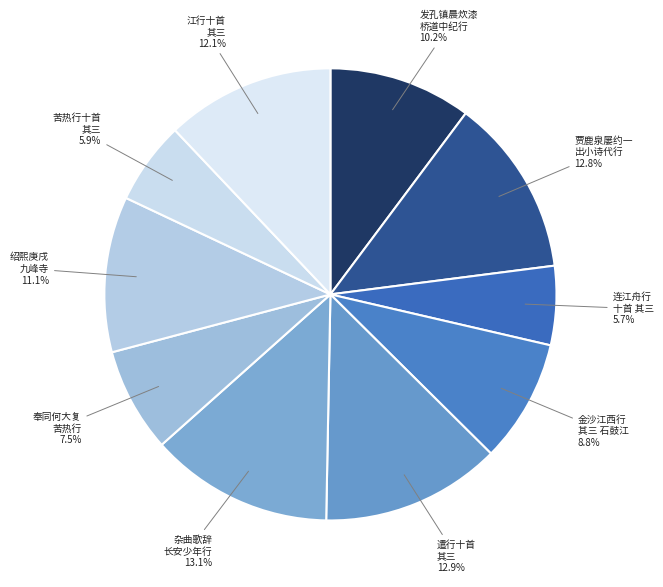

Combined, what portion of the pie is 杂曲歌辞 长安少年行 and 连江舟行 十首 其三?

18.8%